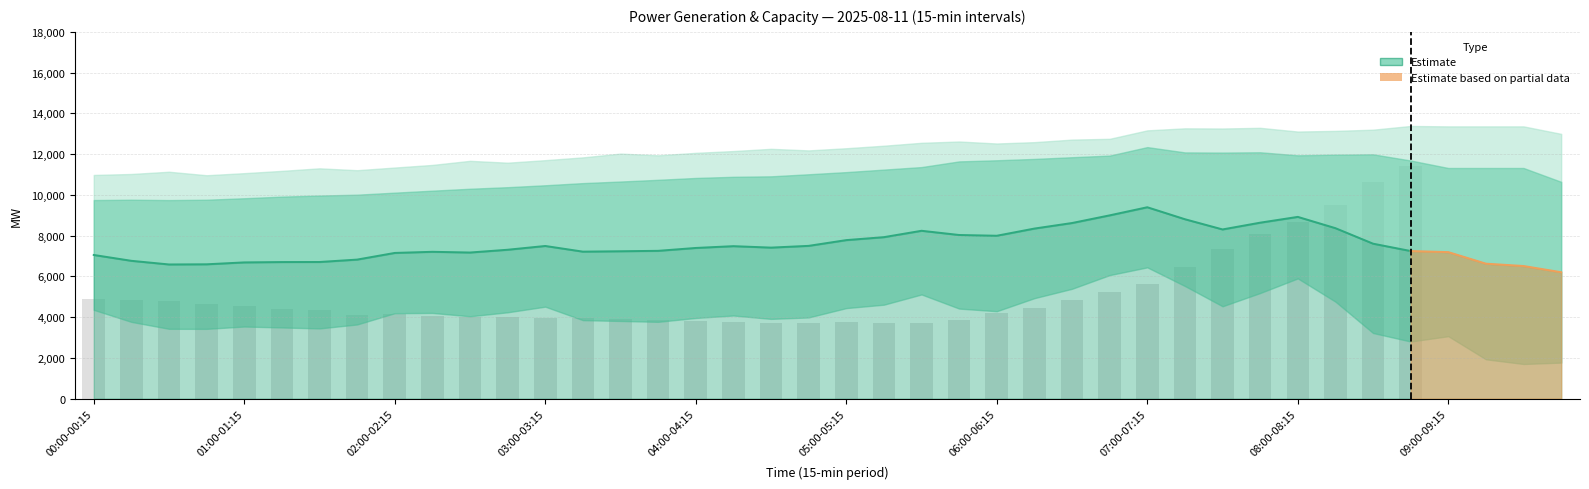

List the labels in order of value, largest first.

35, 34, 33, 32, 31, 30, 29, 28, 27, 00:00-00:15, 01:00-01:15, 26, 02:00-02:15, 03:00-03:15, 04:00-04:15, 25, 05:00-05:15, 06:00-06:15, 24, 08:00-08:15, 07:00-07:15, 09:00-09:15, 10, 11, 12, 13, 14, 15, 23, 16, 17, 20, 21, 18, 22, 19